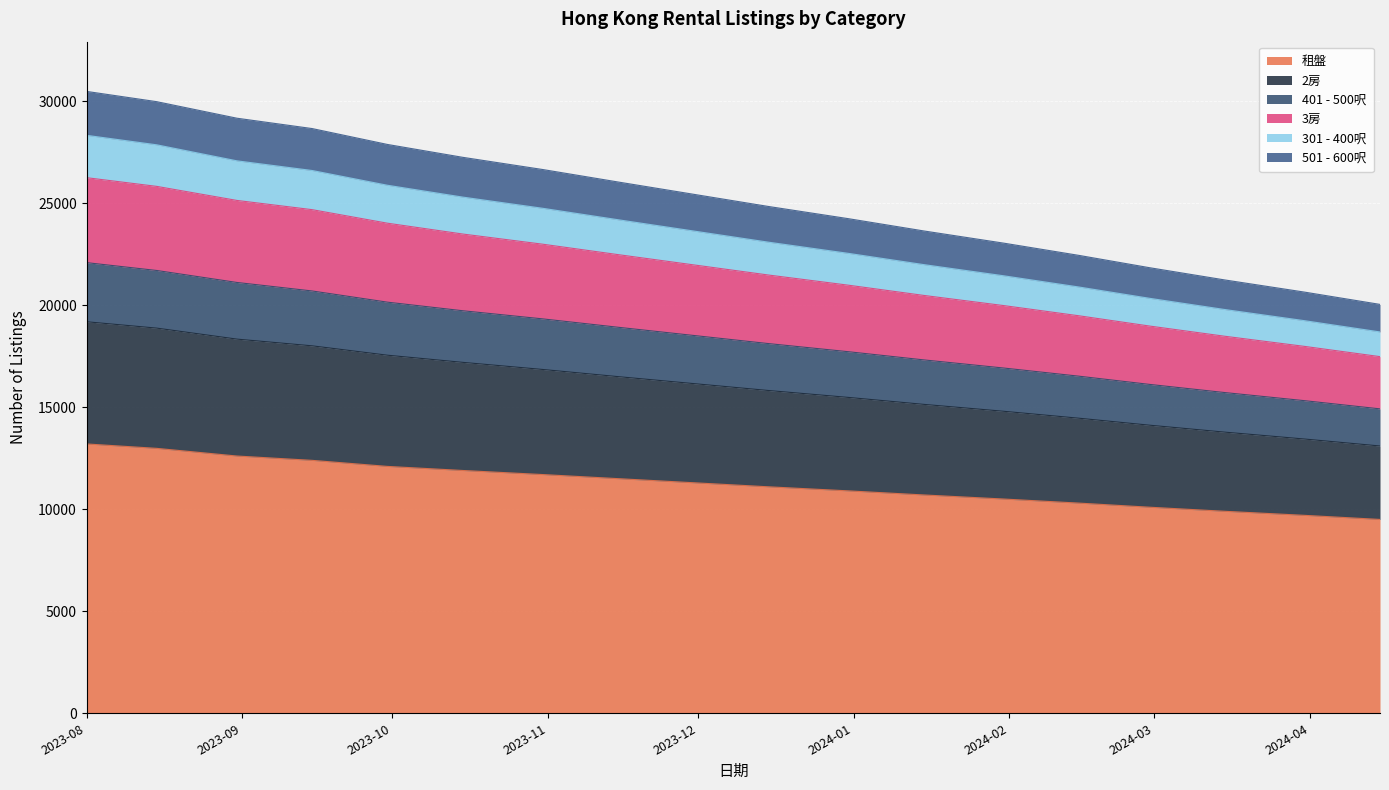

What is the maximum value for 租盤?

13200